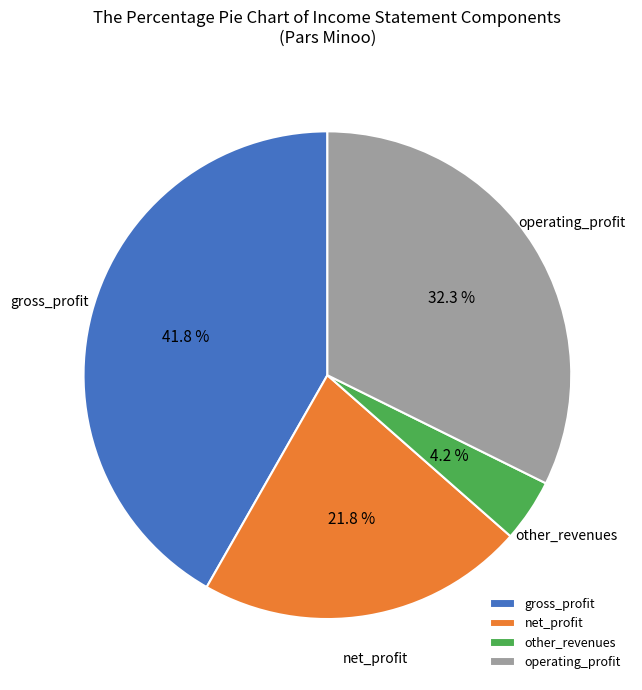

Rank the categories by value from highest to lowest.

gross_profit, operating_profit, net_profit, other_revenues